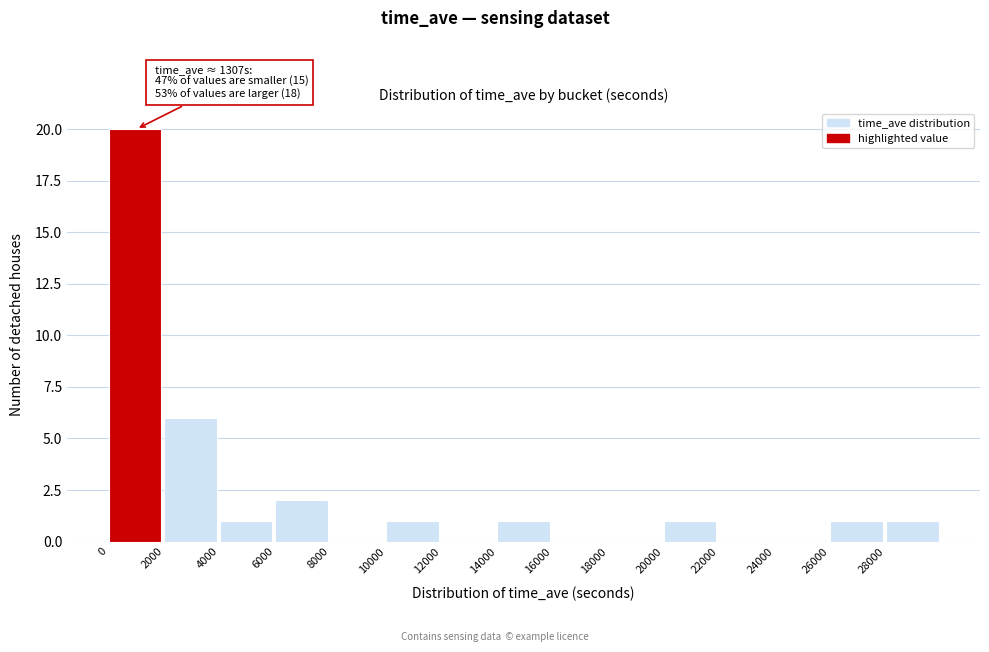

Which range on the x-axis has the tallest bar?

0 to 2000